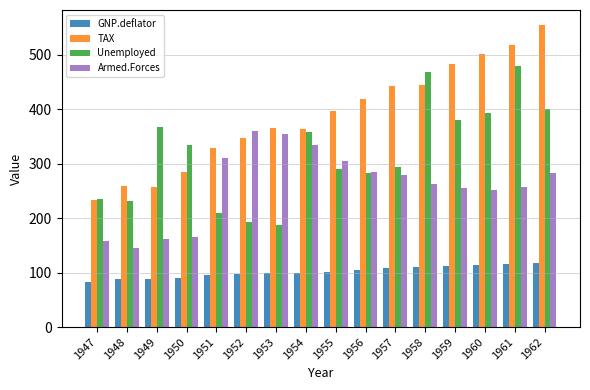

Which category has the lowest value in the GNP.deflator series?

1947